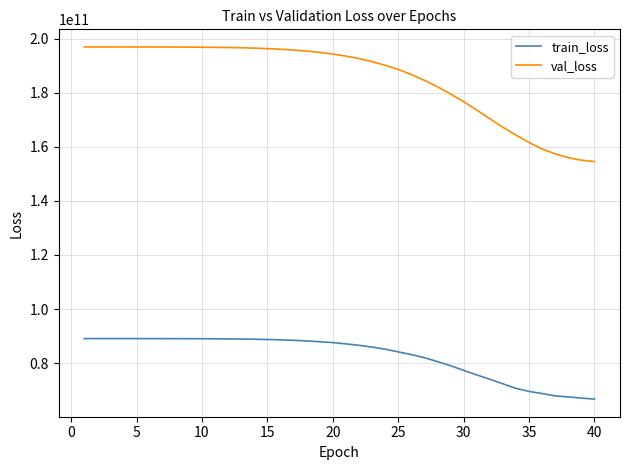

What is the difference between the maximum and minimum values in the train_loss series?

22379139072